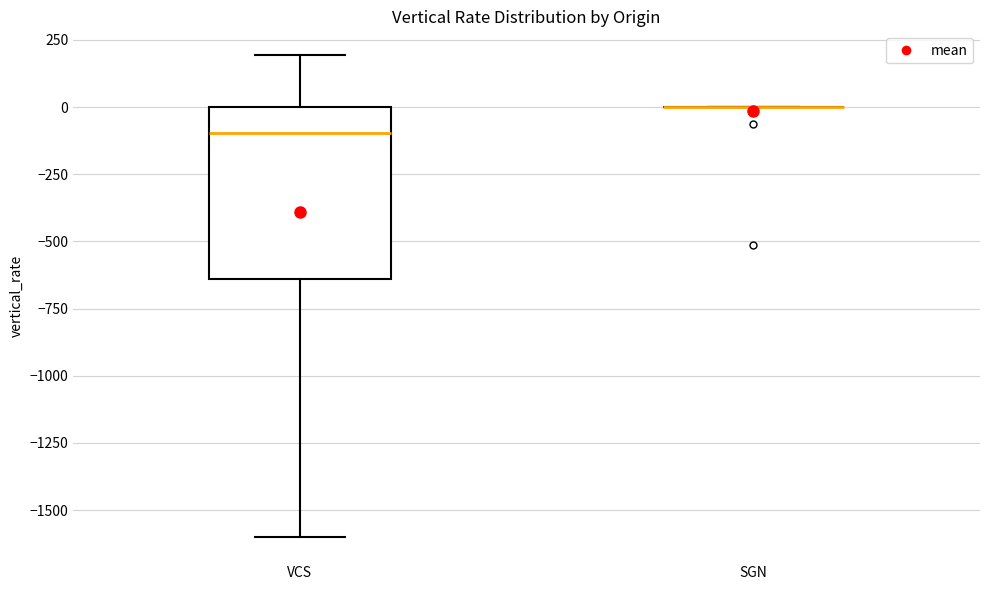

Reading left to right, transcribe this box plot: for each box, give where its median line is, the range the box spans, and where its two whiskers end, as read against the y-axis. The values are not printed on the chart, so give them approximately, as read against the axis.

VCS: median -100, box -650 to 0, whiskers -1600 to 200
SGN: box collapsed to a line at 0, whiskers 0 to 0